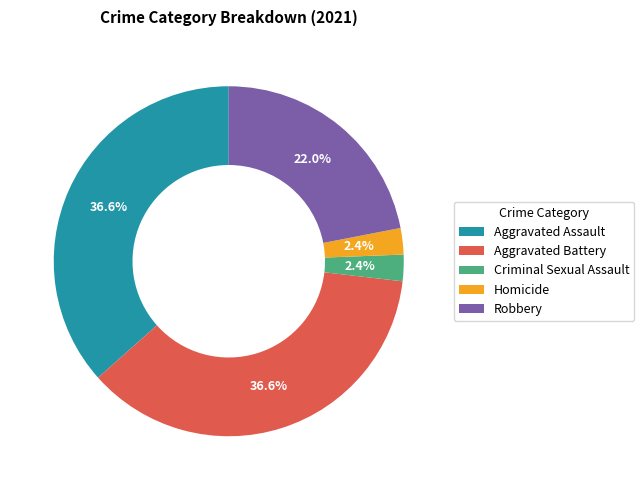

Does Criminal Sexual Assault account for over 50% of the chart?

No